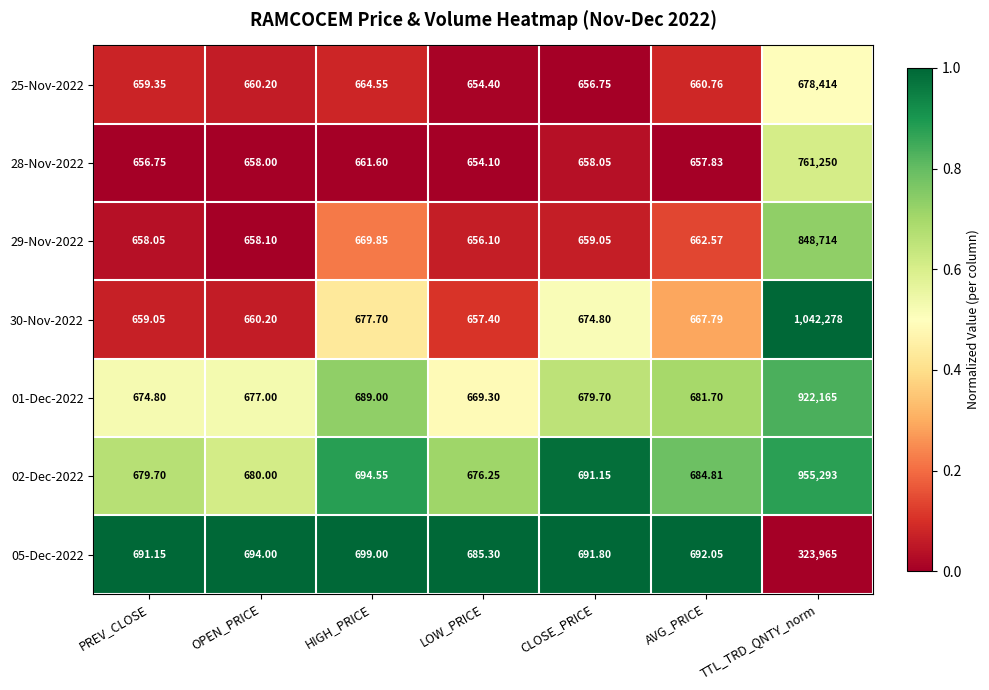

At which category is the sum across all series the highest?

TTL_TRD_QNTY_norm